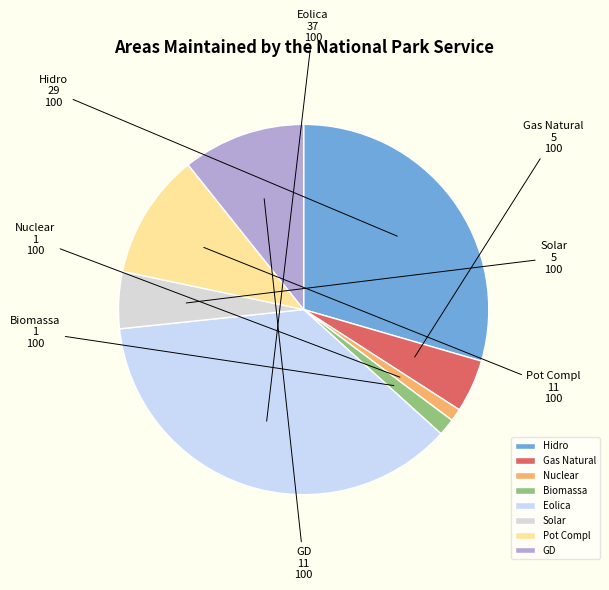

Which category has the biggest portion of the pie?

Eolica